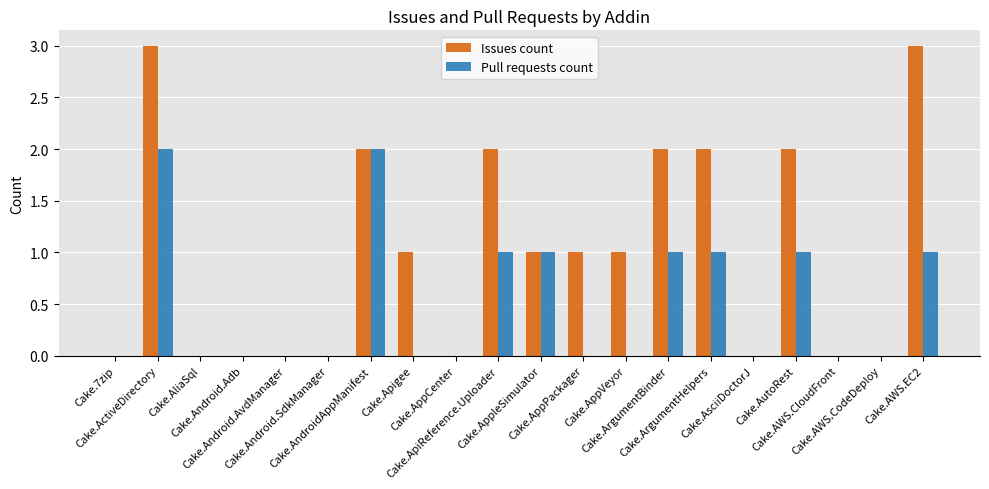

Which series changed the most between Cake.ActiveDirectory and Cake.Android.AvdManager?

Issues count